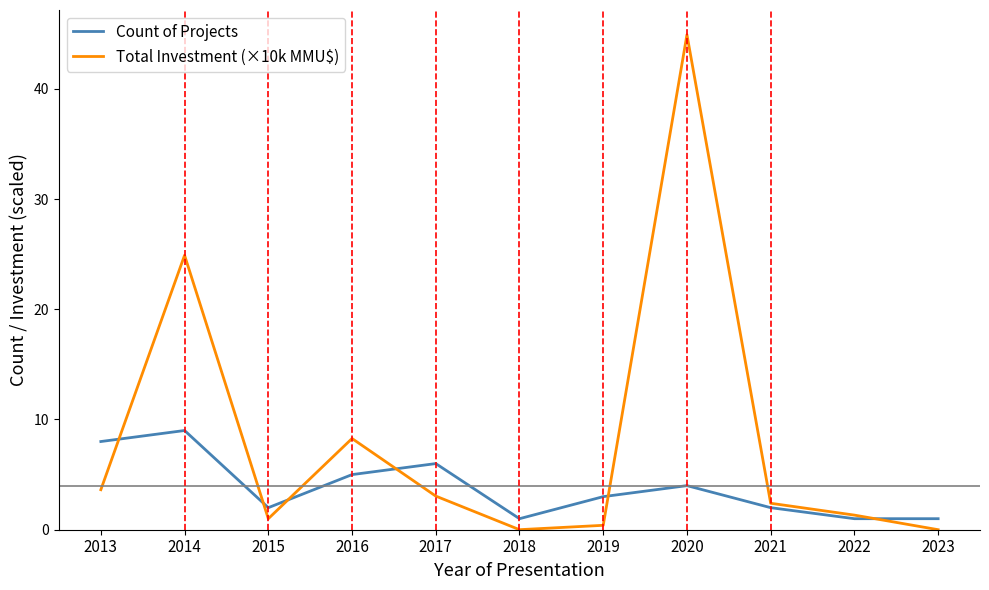

Does the chart display data point markers on the line(s)?

No